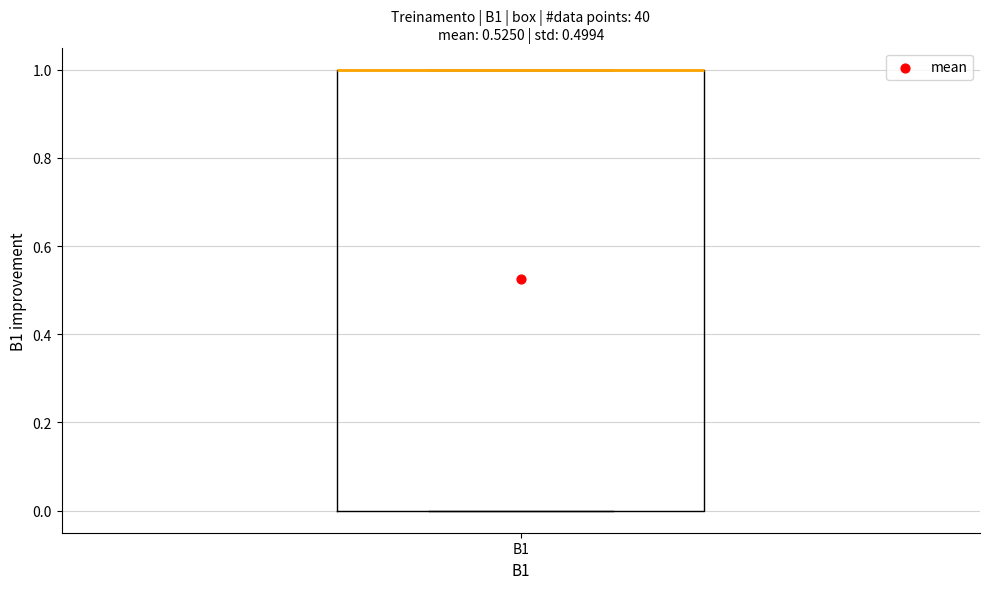

Transcribe this box plot: give where the median line is, the range the box spans, and where the two whiskers end, as read against the y-axis. The values are not printed on the chart, so give them approximately, as read against the axis.

median 1 (drawn on the box's upper edge), box 0 to 1, whiskers 0 to 1